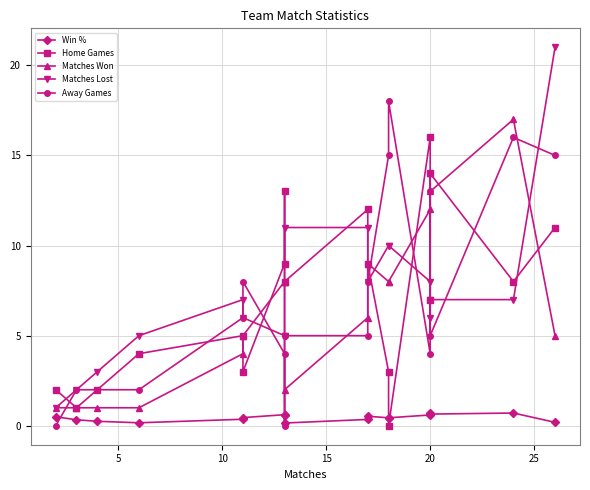

What are all the series names shown in the legend?

Win %, Home Games, Matches Won, Matches Lost, Away Games